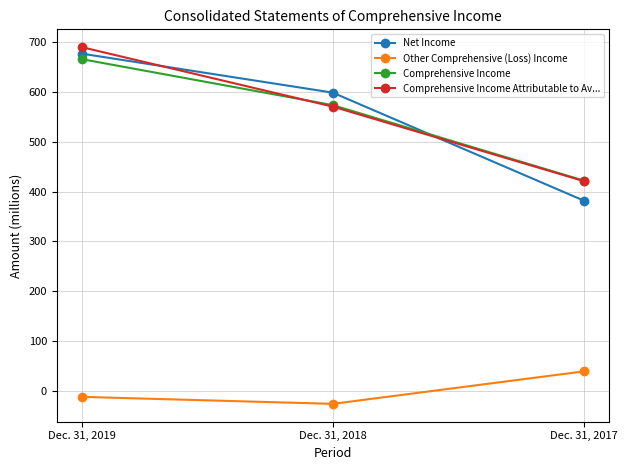

Reading left to right, list all the values displayed in this chart.

Net Income: Dec. 31, 2019=676	Dec. 31, 2018=598	Dec. 31, 2017=382
Other Comprehensive (Loss) Income: Dec. 31, 2019=-11	Dec. 31, 2018=-25	Dec. 31, 2017=40
Comprehensive Income: Dec. 31, 2019=665	Dec. 31, 2018=573	Dec. 31, 2017=422
Comprehensive Income Attributable to Av...: Dec. 31, 2019=689	Dec. 31, 2018=570	Dec. 31, 2017=421